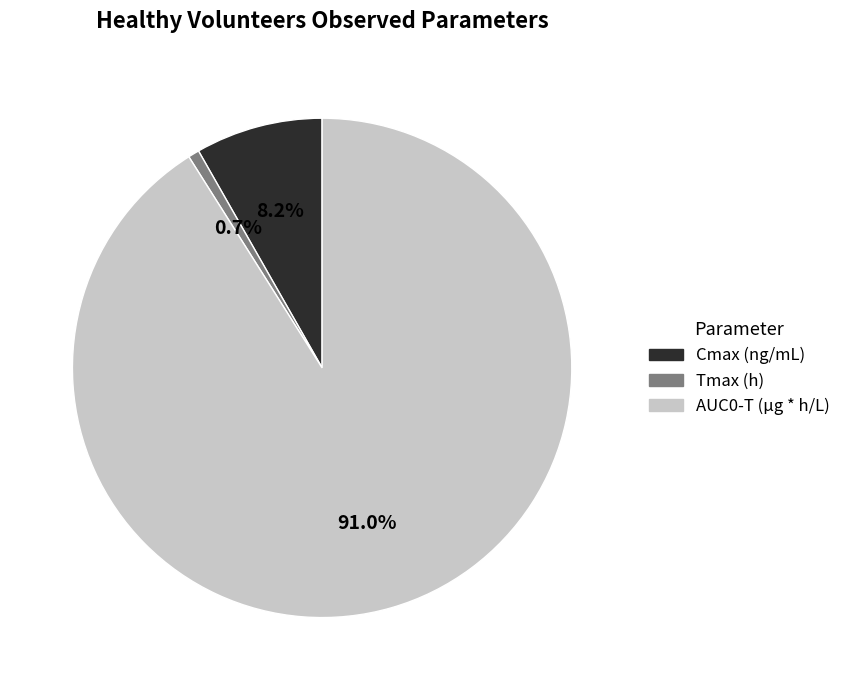

How many segments does this pie chart have?

3